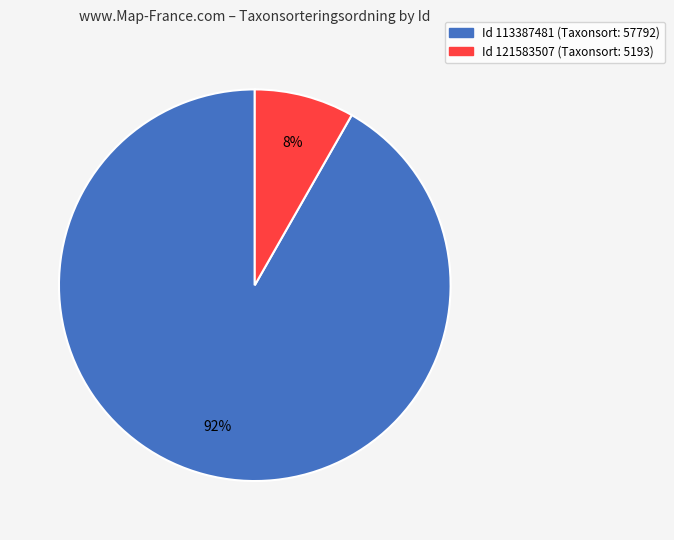

How many slices are in this pie chart?

2